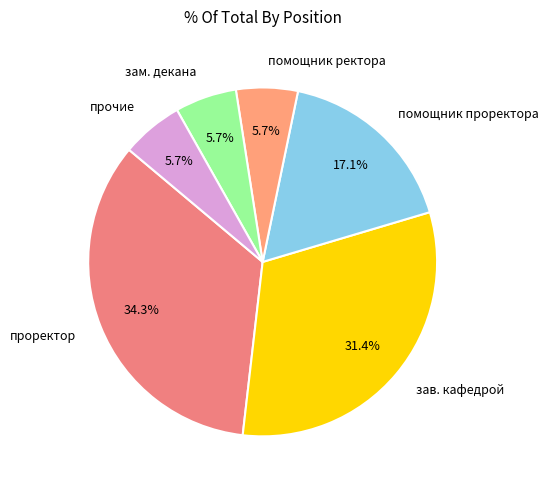

Approximately how many times larger is the value at прочие compared to помощник проректора?

0.3